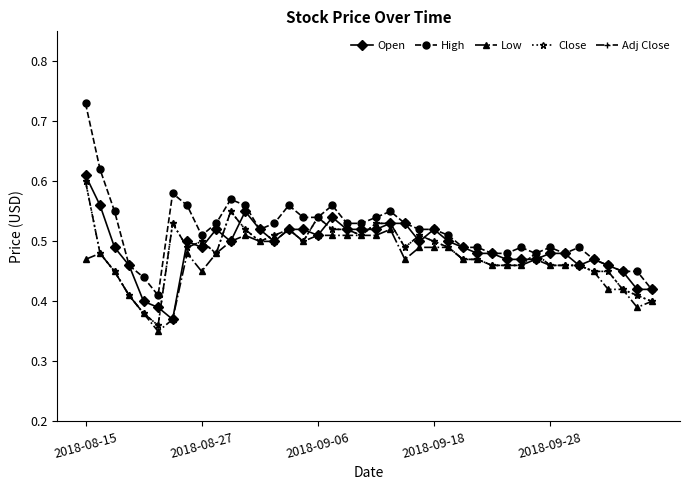

Where is the first local minimum for High?

5